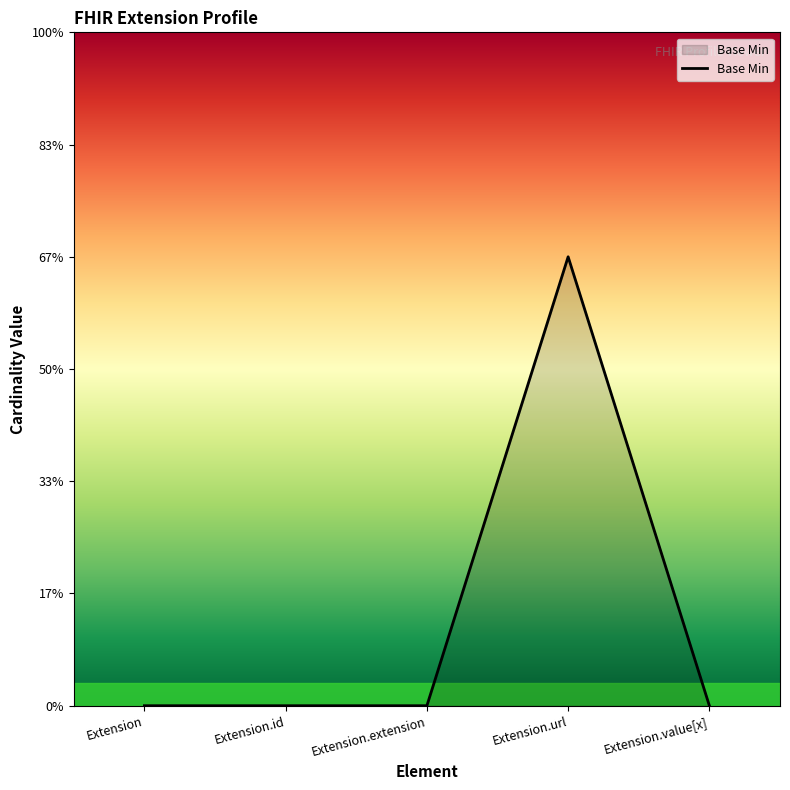

Which label corresponds to the smallest value in the chart?

Extension